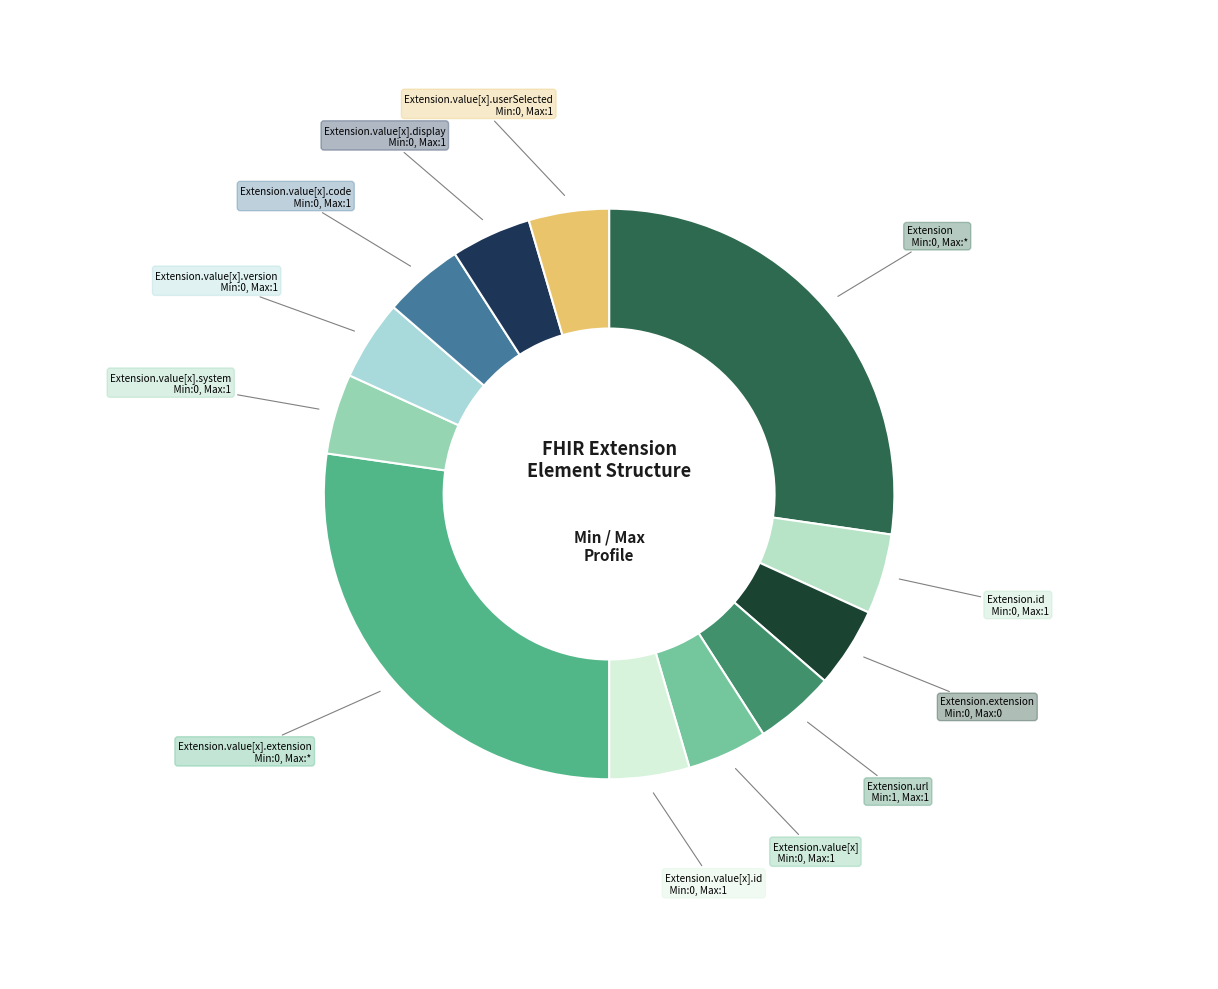

How many segments does this pie chart have?

12